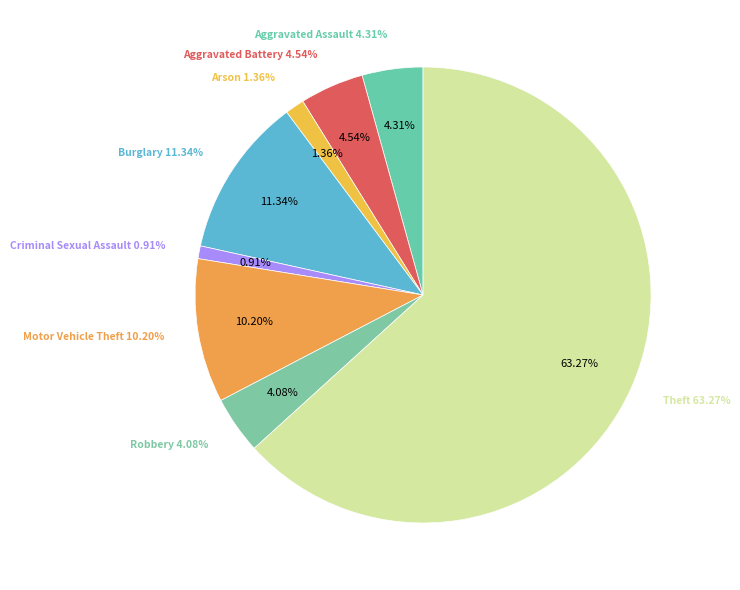

To the nearest percent, what is the average slice percentage?

12%